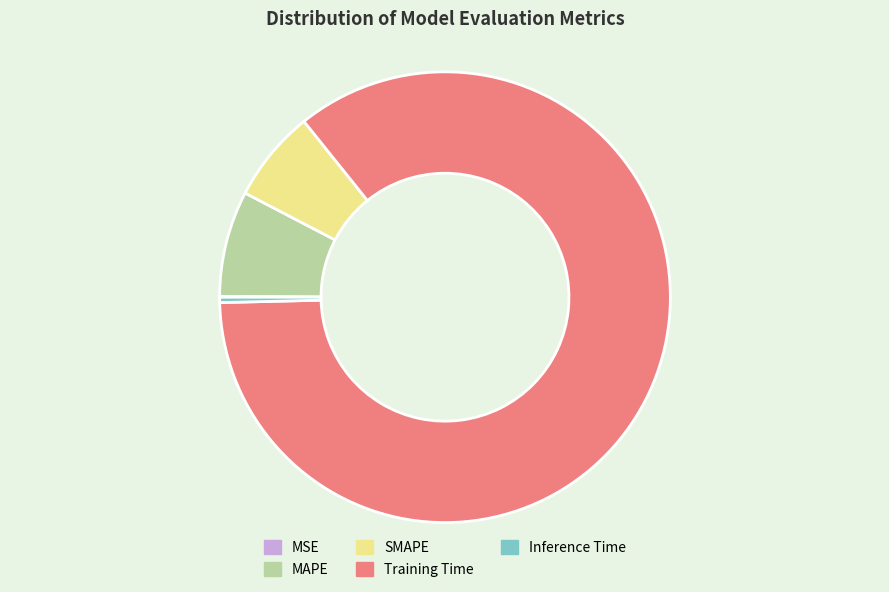

Combined, do SMAPE and Training Time account for over 50%?

Yes